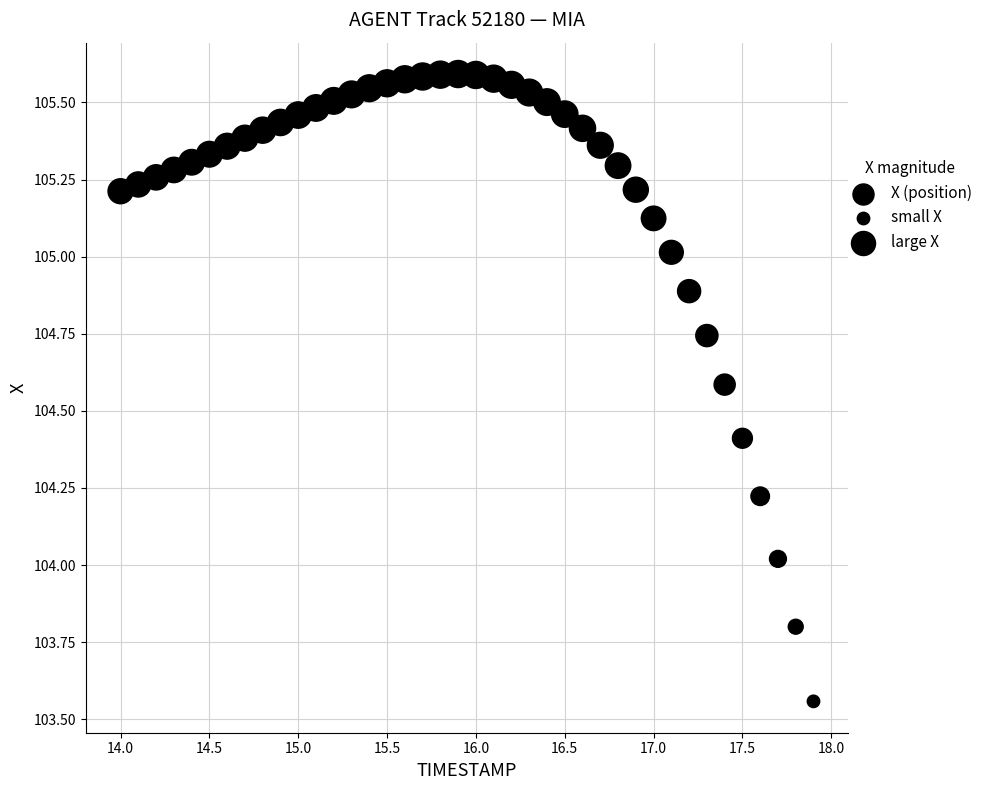

What is the range of X values (max minus min)?

3.9